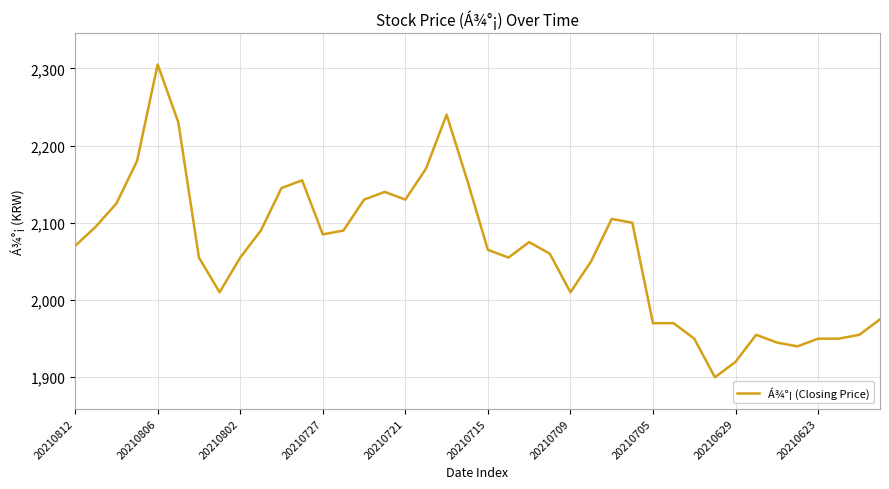

What is the smallest value displayed?

1900